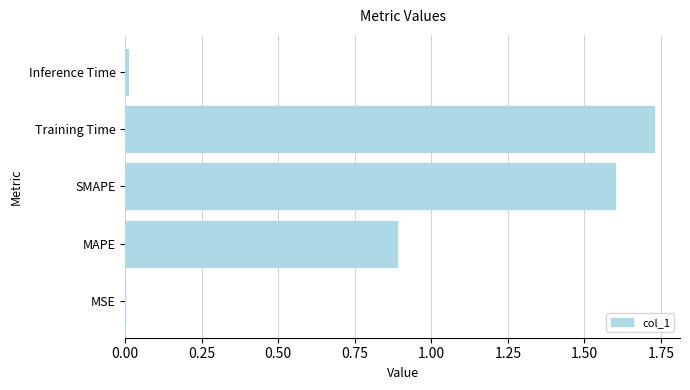

What is the sum of all values?

4.2